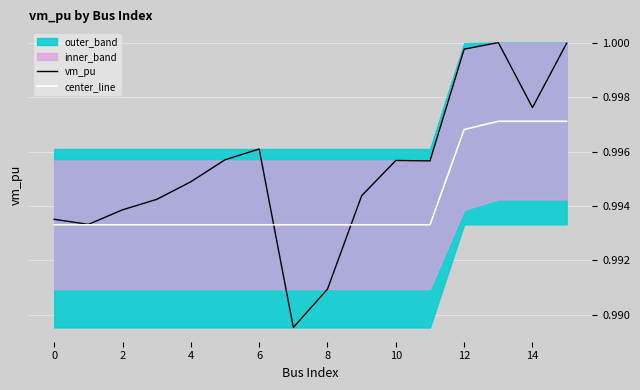

True or false: vm_pu has a value of 1.0 at 14.

True